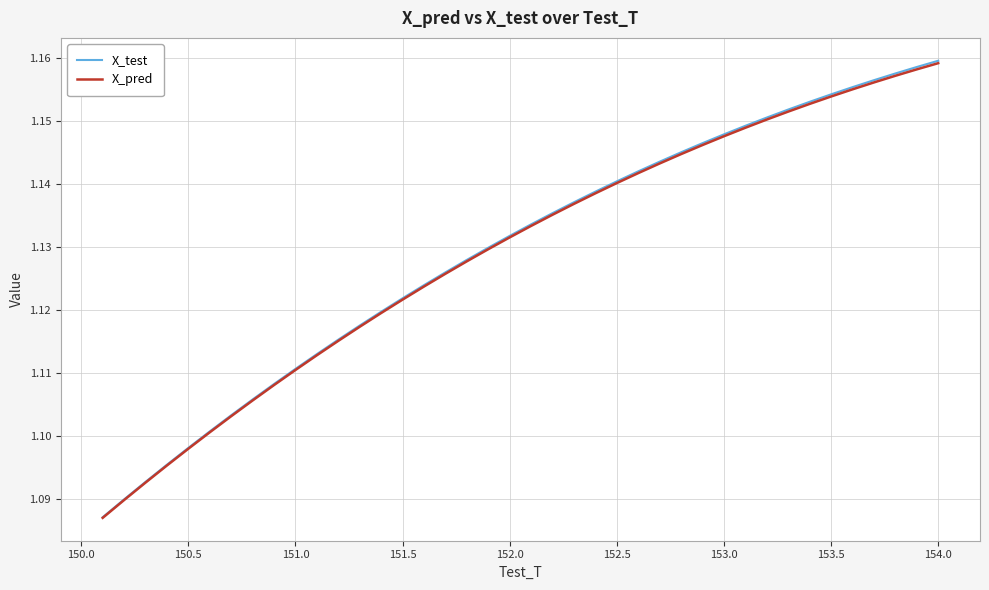

Which series has the largest range (max minus min)?

X_test